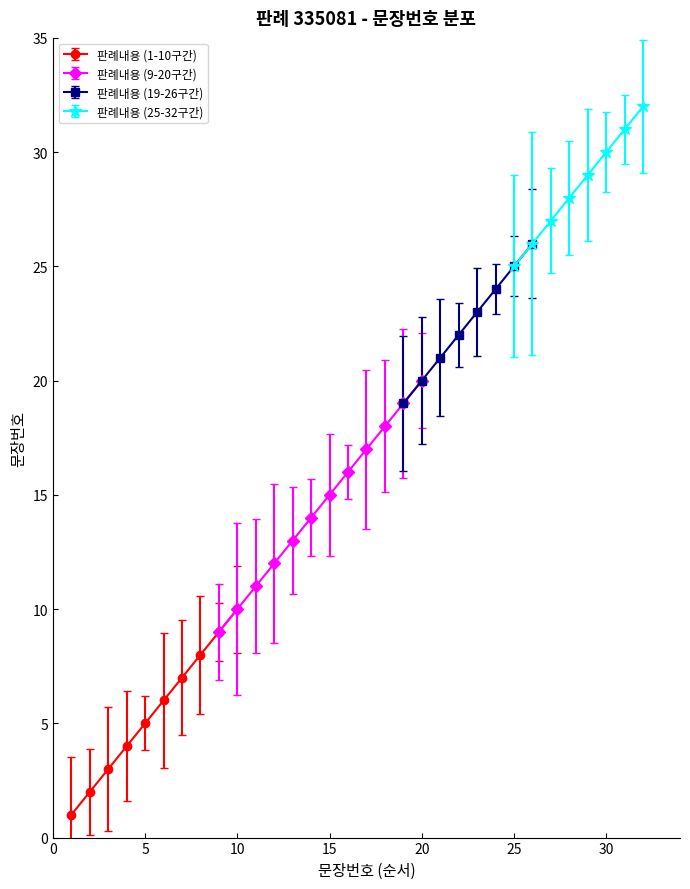

Which has a higher value, 31 or 19?

31